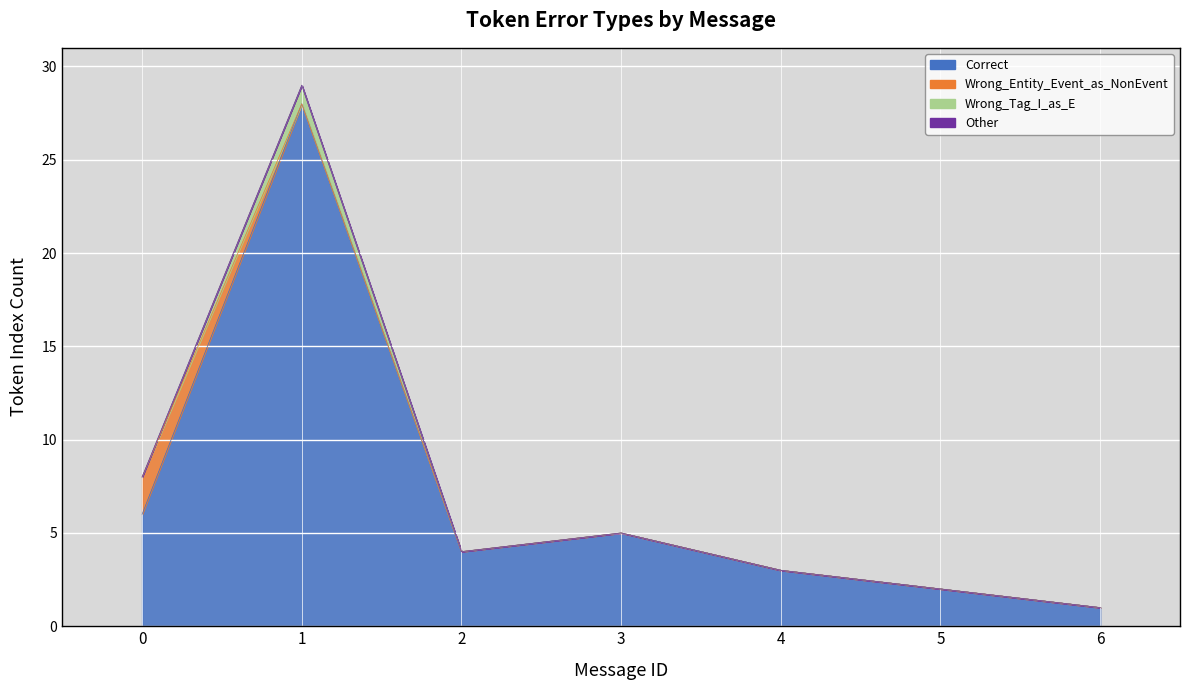

Count the number of data series in this chart.

4